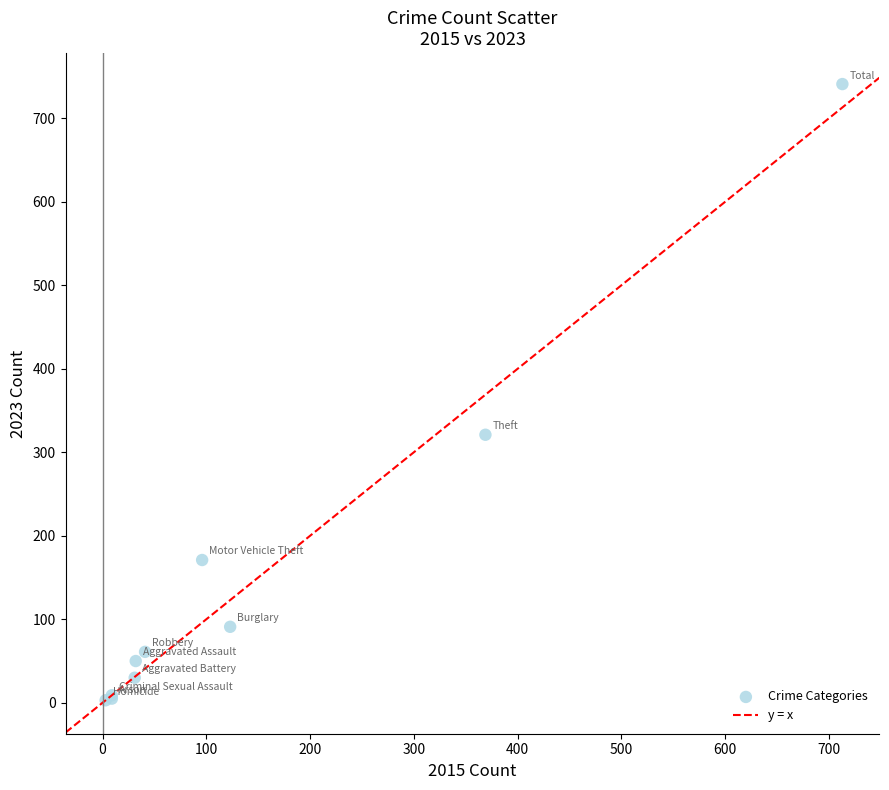

What Y value in the scatter plot is closest to 372?

321